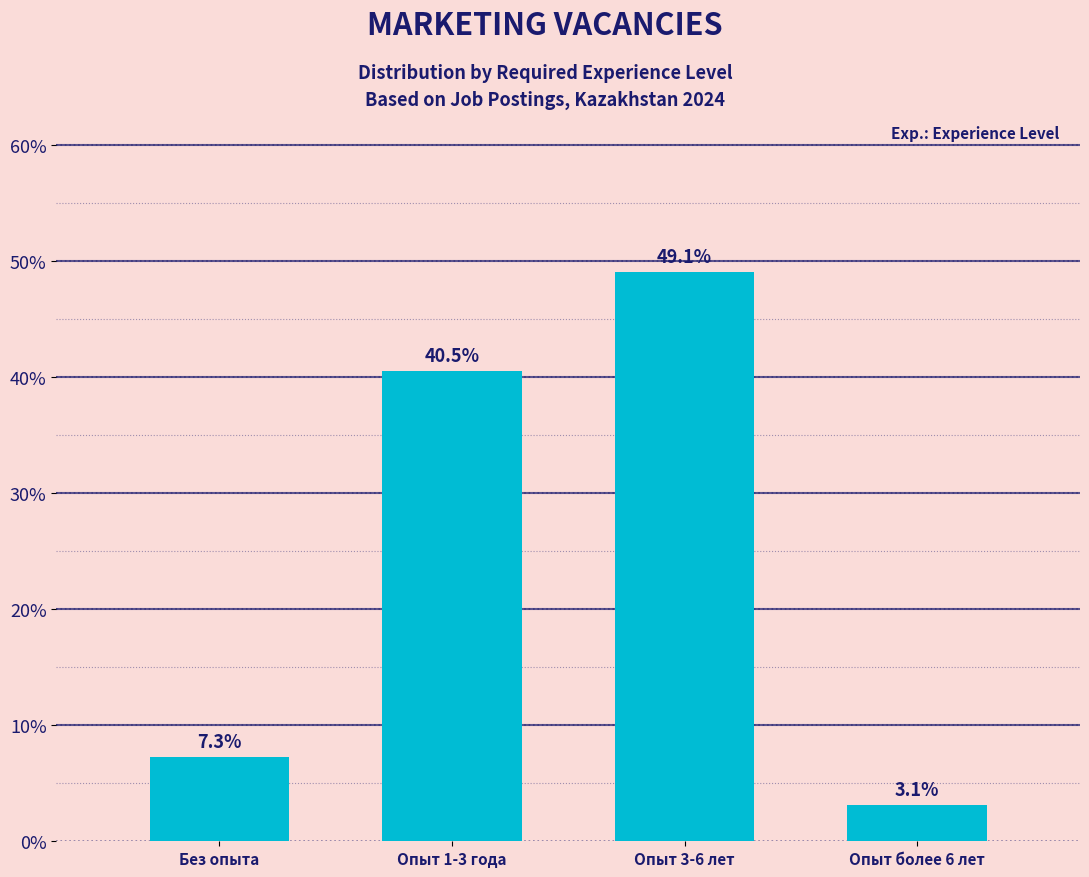

Reading right to left, extract all data points from this chart.

3.1	49.1	40.5	7.3